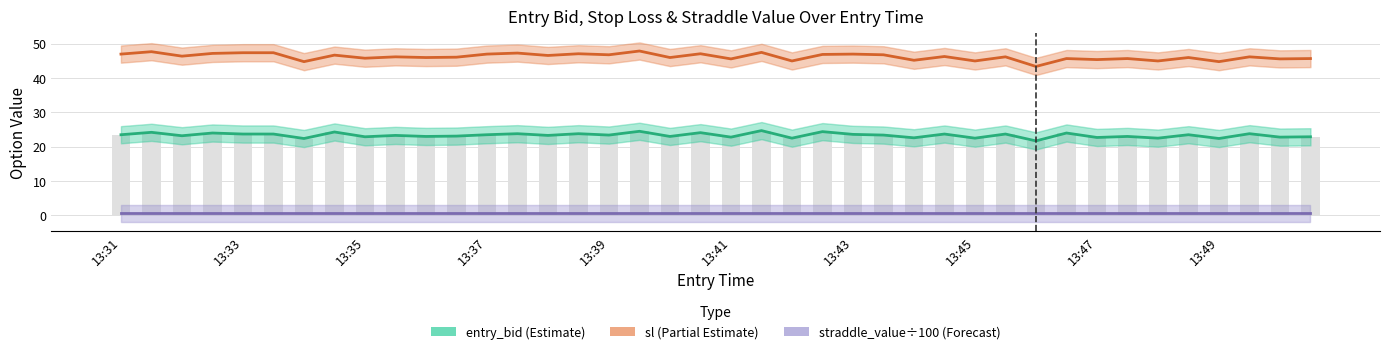

Between 13:43 and 36, which is larger?

13:43